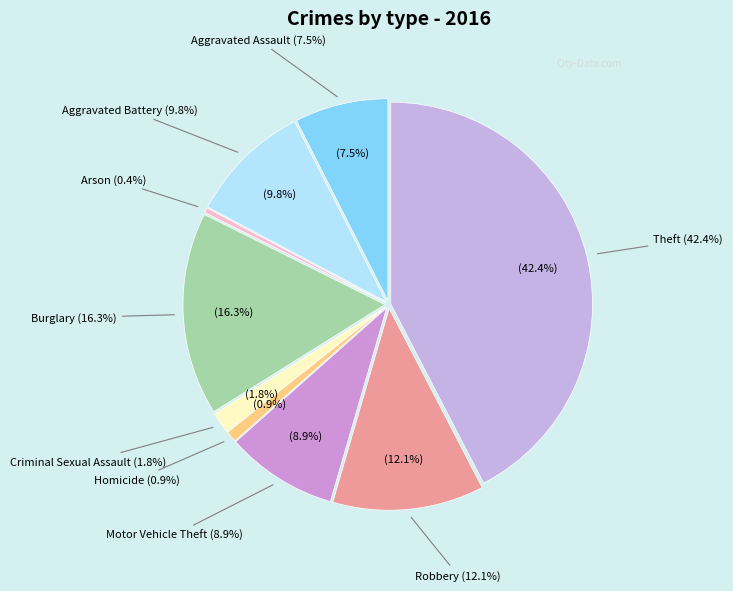

To the nearest percent, what portion does Aggravated Battery represent?

10%